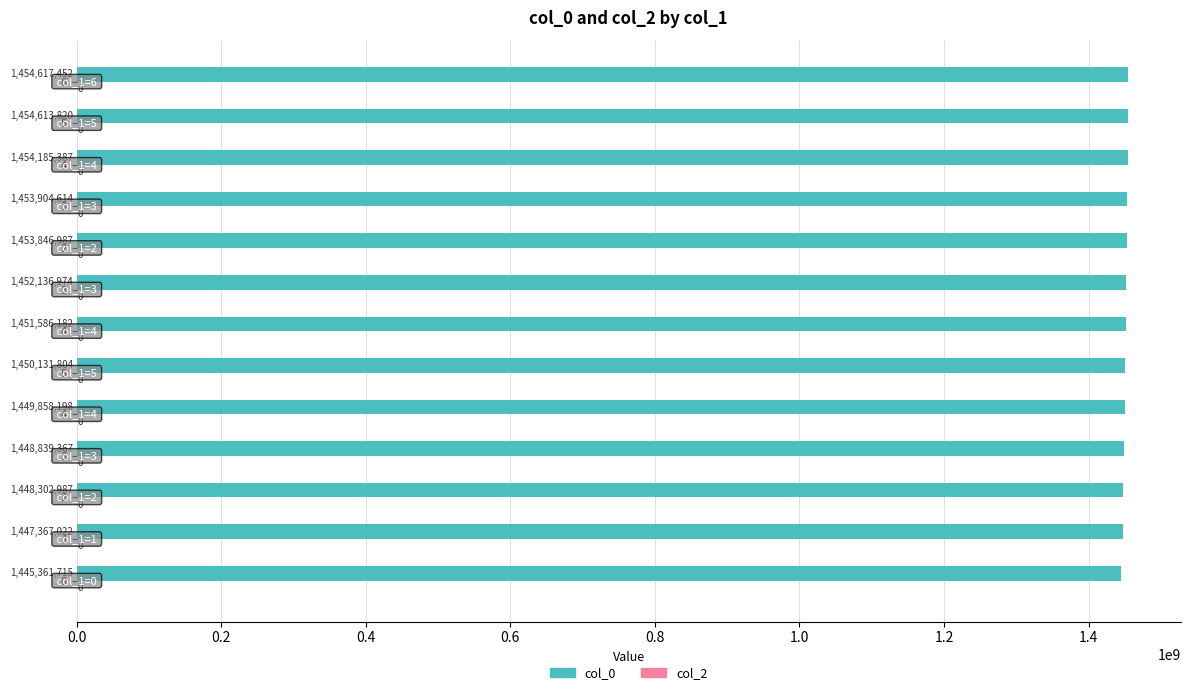

Are the bars horizontal?

Yes